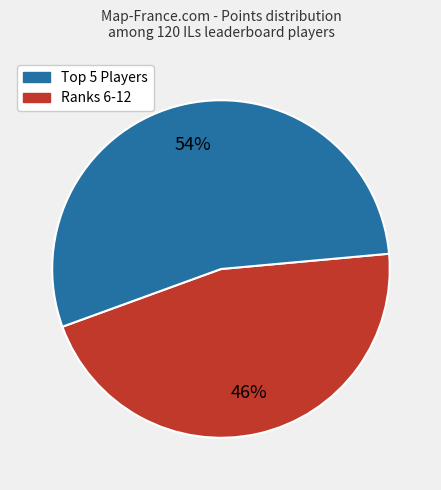

Does any single category account for the majority?

Yes